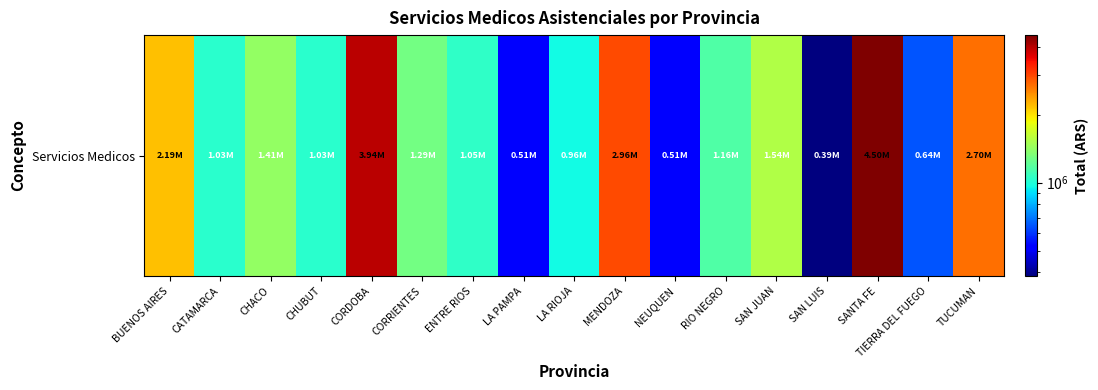

List the labels in order of value, largest first.

SANTA FE, CORDOBA, MENDOZA, TUCUMAN, BUENOS AIRES, SAN JUAN, CHACO, CORRIENTES, RIO NEGRO, ENTRE RIOS, CATAMARCA, CHUBUT, LA RIOJA, TIERRA DEL FUEGO, LA PAMPA, NEUQUEN, SAN LUIS